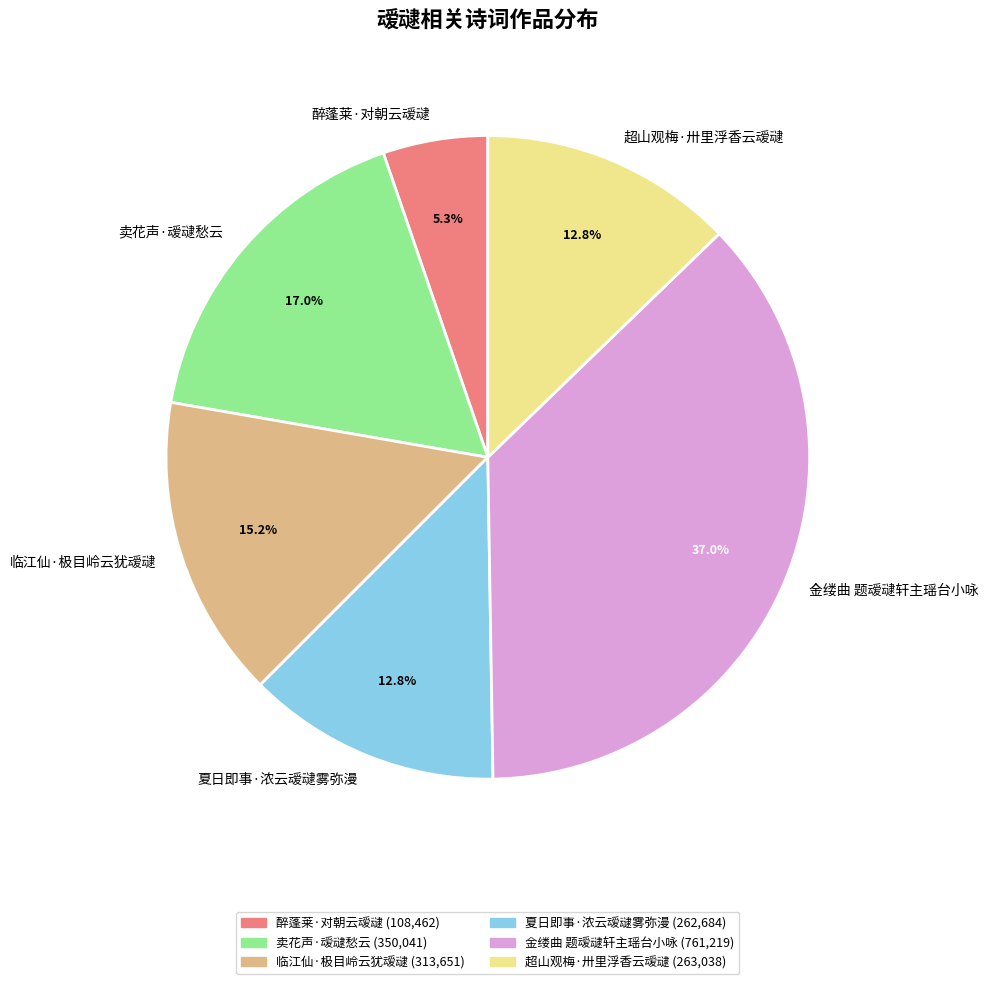

Combined, do 临江仙·极目岭云犹叆叇 and 超山观梅·卅里浮香云叆叇 account for over 50%?

No